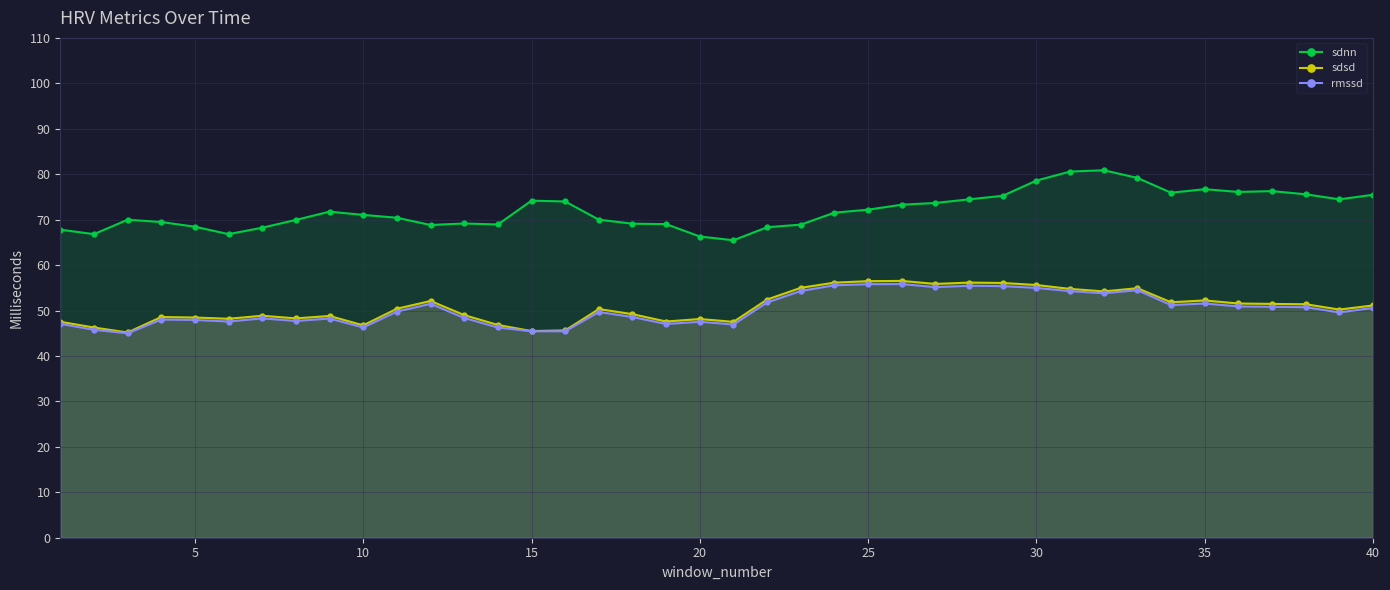

What is the smallest value displayed?

45.0